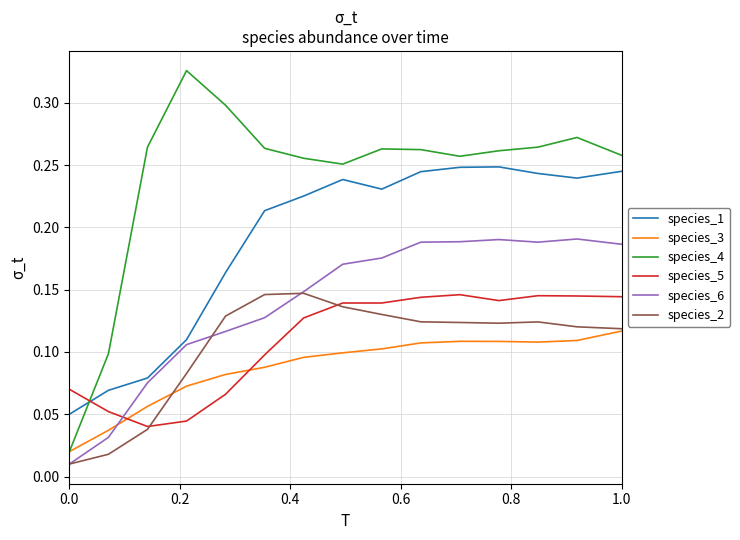

Which series has the largest range (max minus min)?

species_4